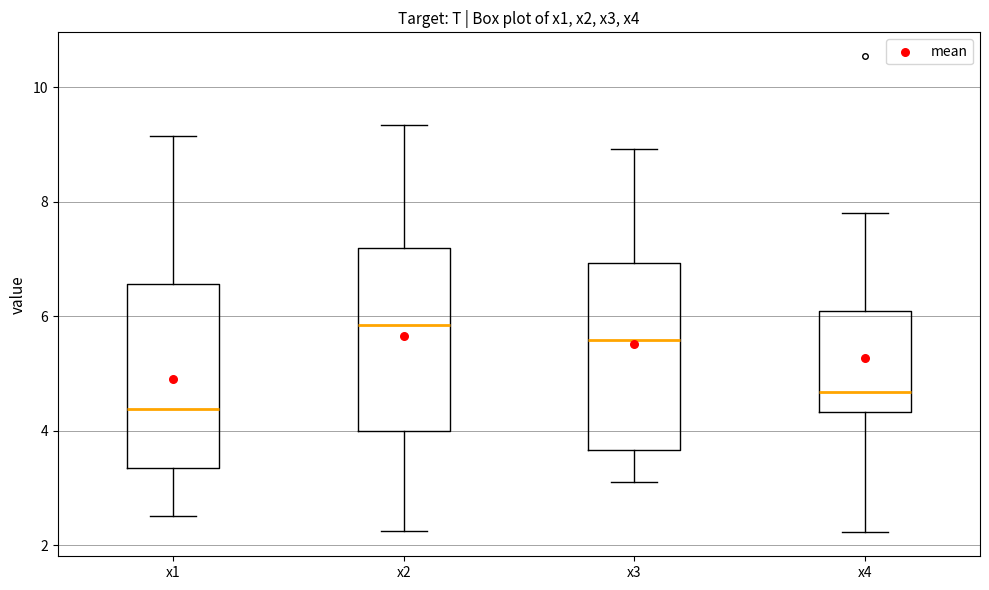

Which box has the highest median line?

x2